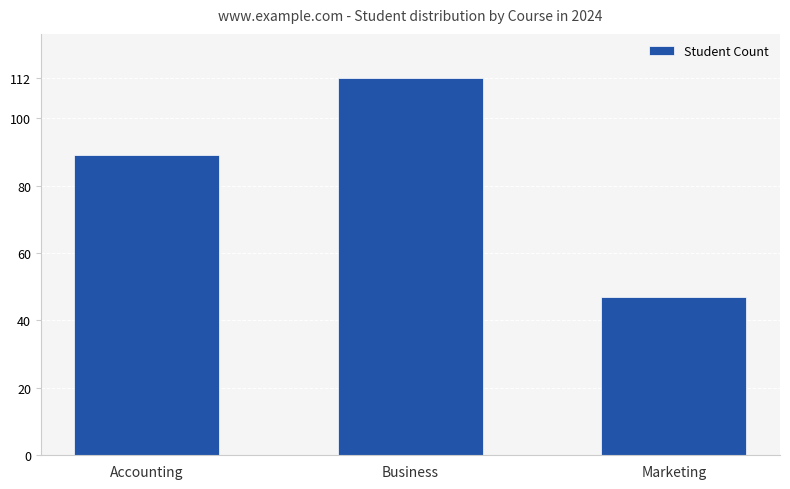

Approximately how many times larger is the value at Accounting compared to Business?

0.8